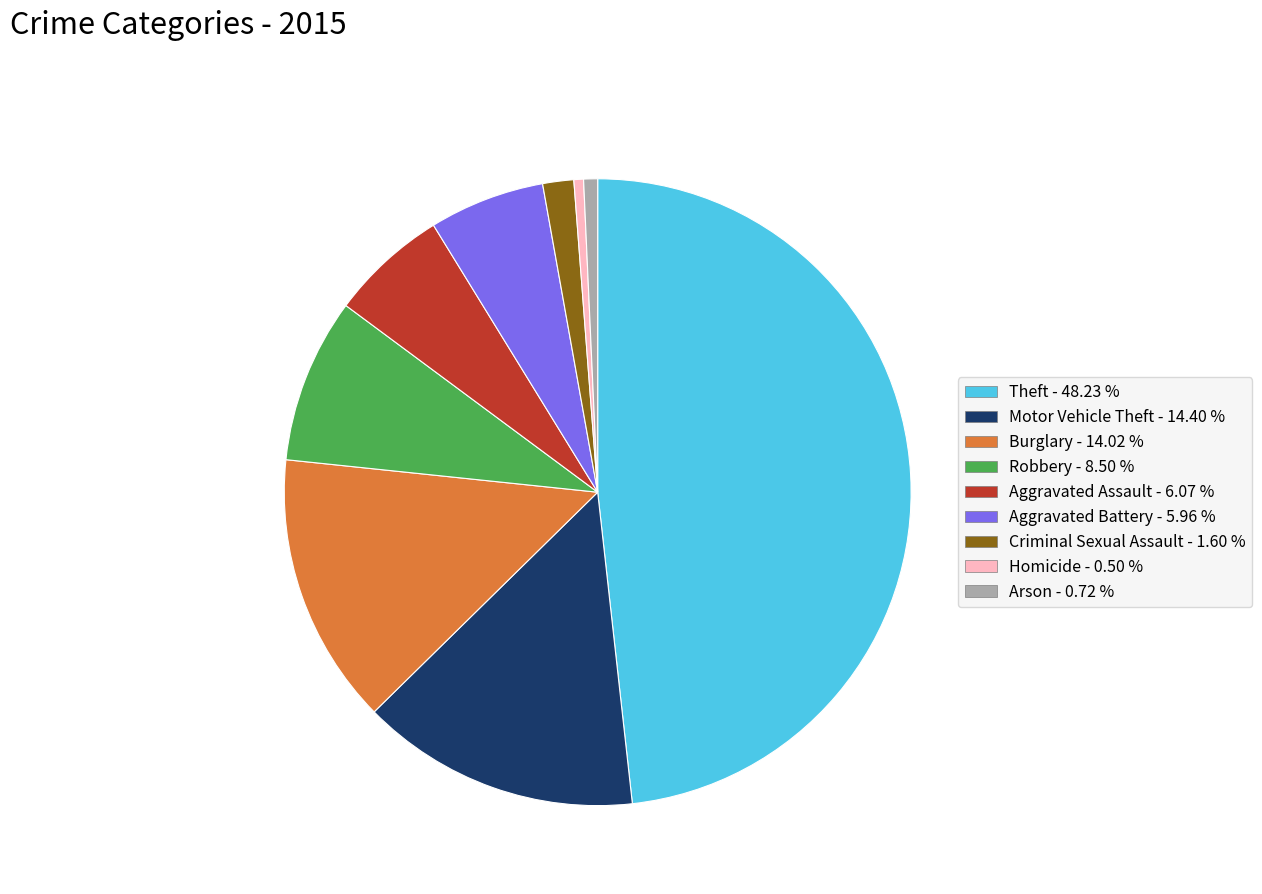

What is the largest slice in the pie chart?

Theft